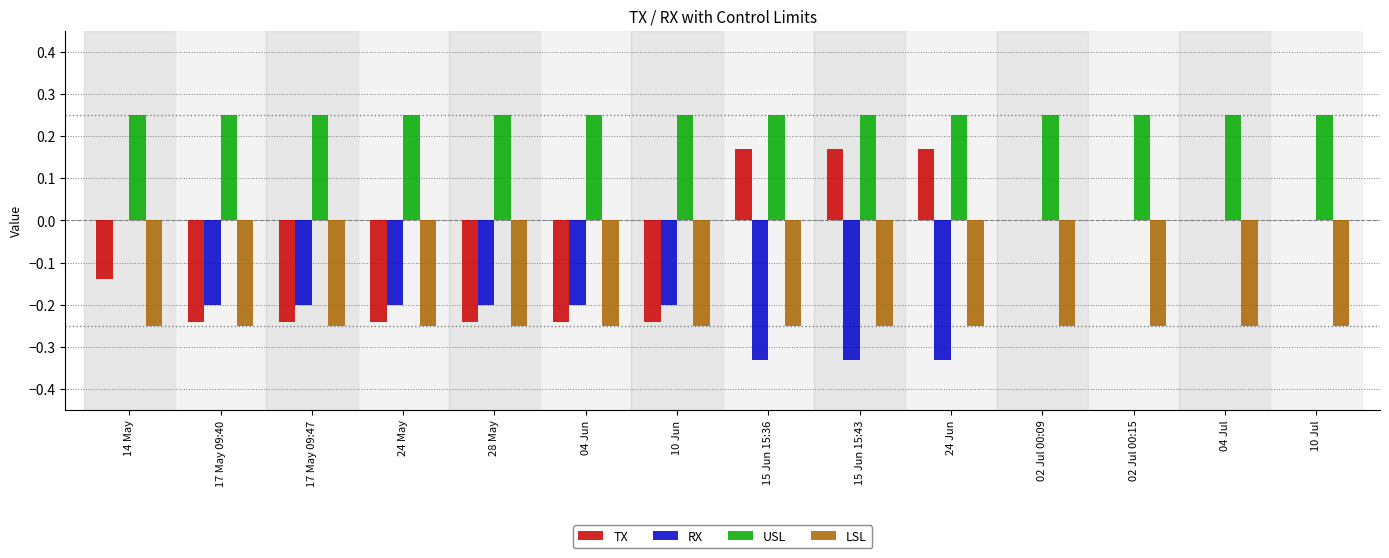

What is the sum of all USL values?

3.5